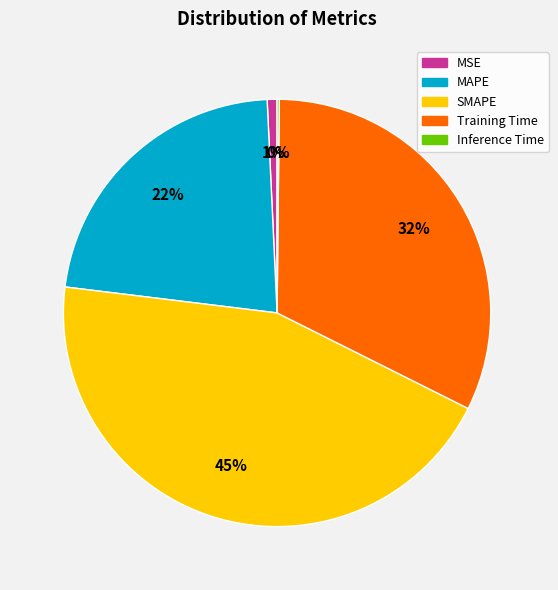

Between SMAPE and MAPE, which is larger?

SMAPE